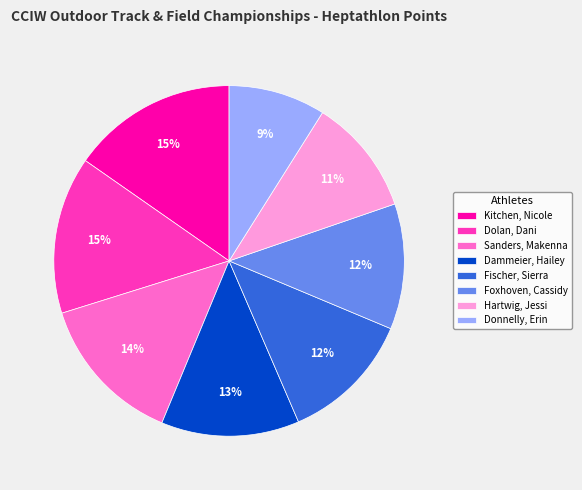

Which category has the smallest portion of the pie?

Donnelly, Erin